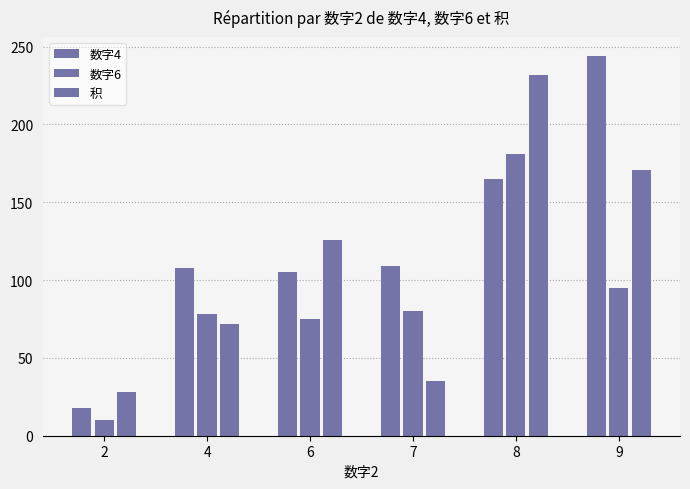

What is the value of the 数字6 bar at the 3rd from the left?

75